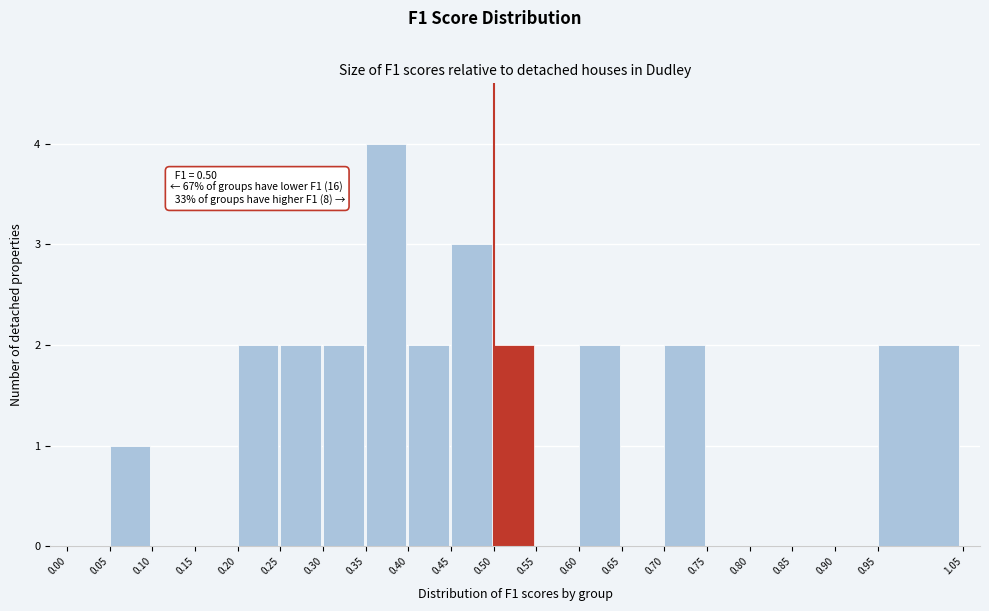

Over which range of the x-axis is the bar tallest?

0.35 to 0.40